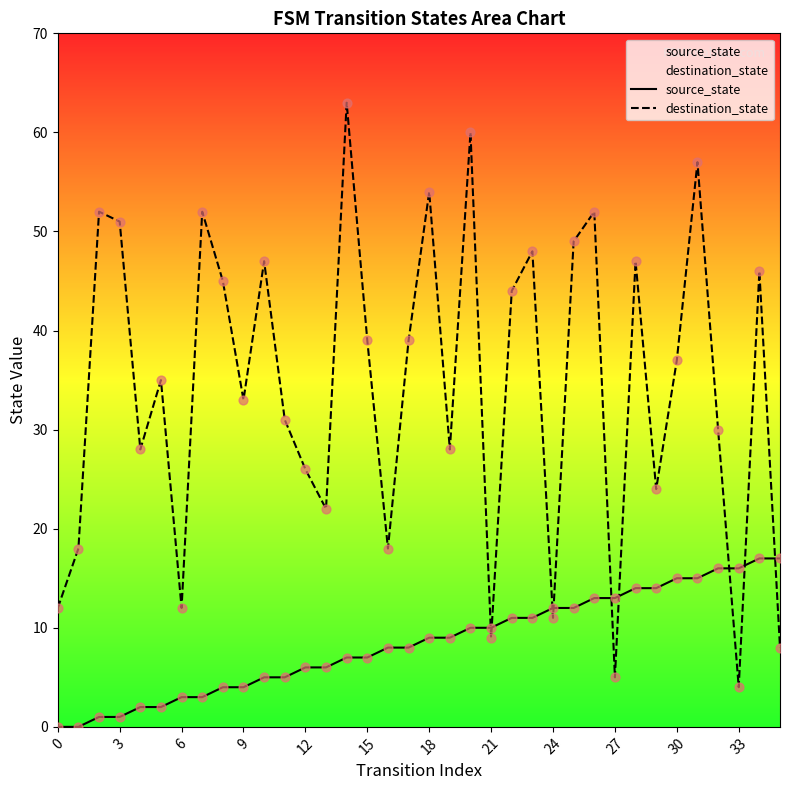

What is the total value across all series at 14?

70